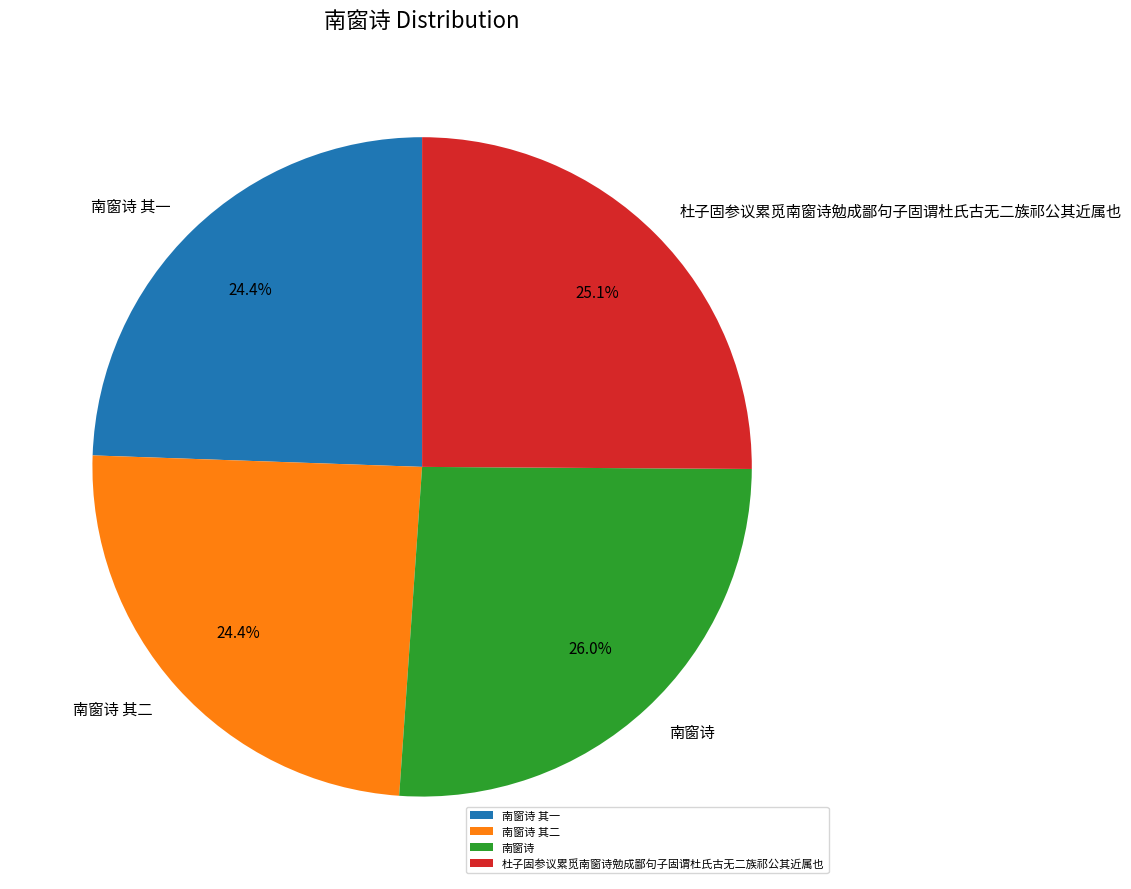

What percentage is the 南窗诗 其二 slice, to the nearest percent?

24%